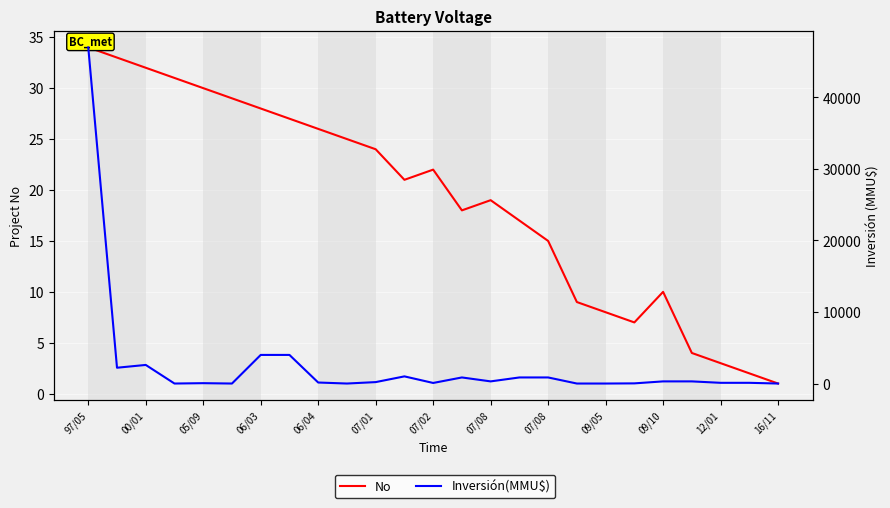

Rank the series by their maximum value, from lowest to highest.

No, Inversión(MMU$)